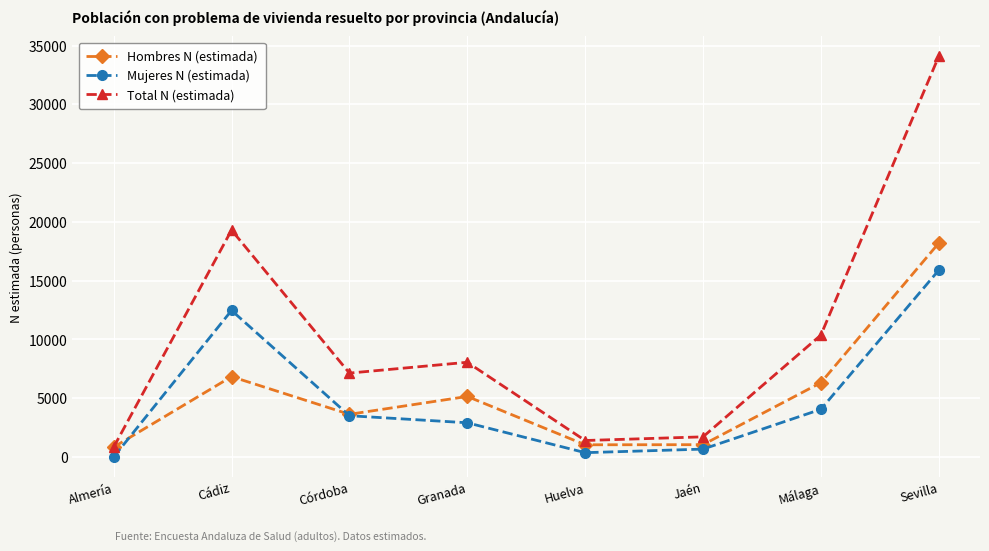

Which series has the largest range (max minus min)?

Total N (estimada)